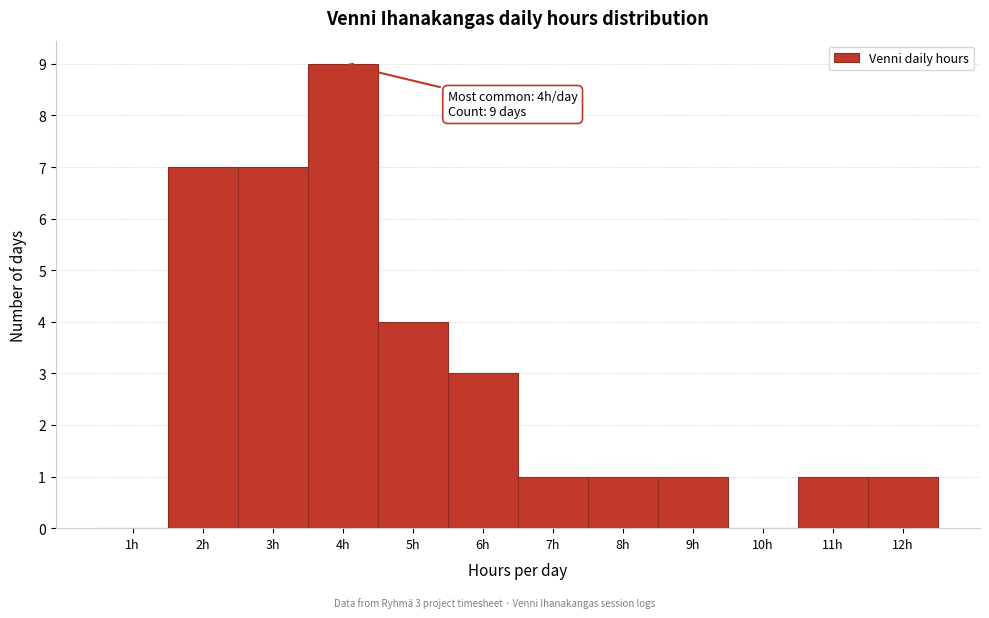

Reading left to right, list all the values displayed in this chart.

1h=0	2h=7	3h=7	4h=9	5h=4	6h=3	7h=1	8h=1	9h=1	10h=0	11h=1	12h=1